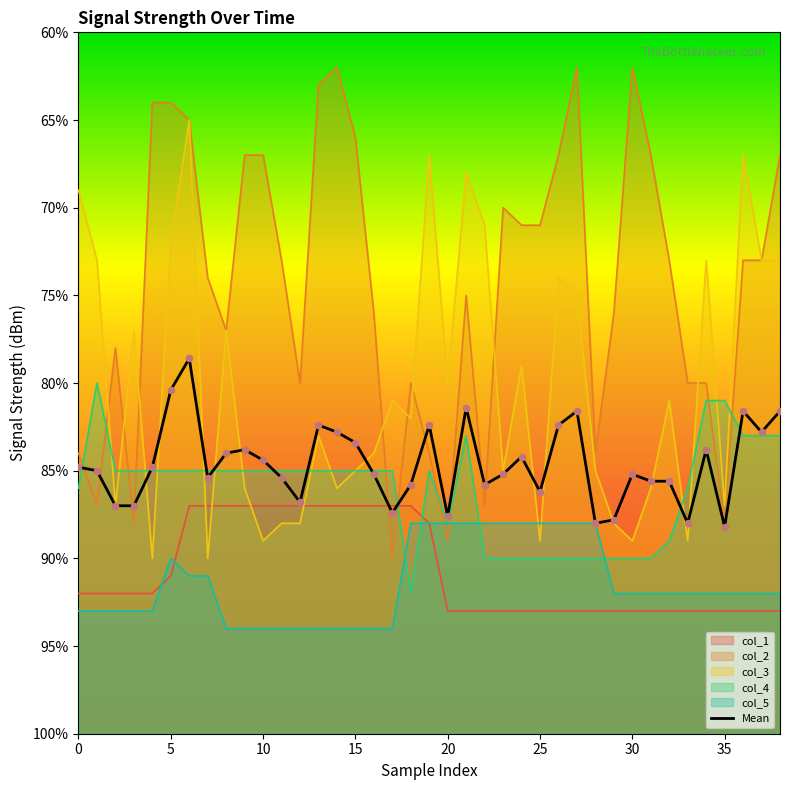

Between 35 and 17, which is larger?

35